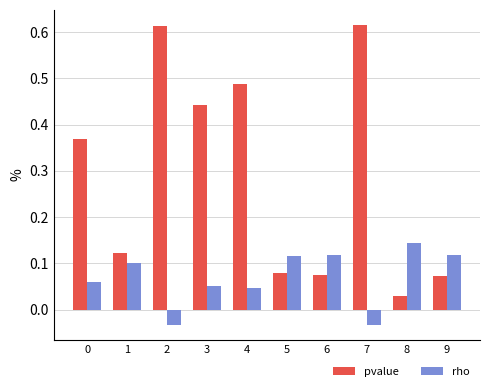

How many groups of bars are there?

10